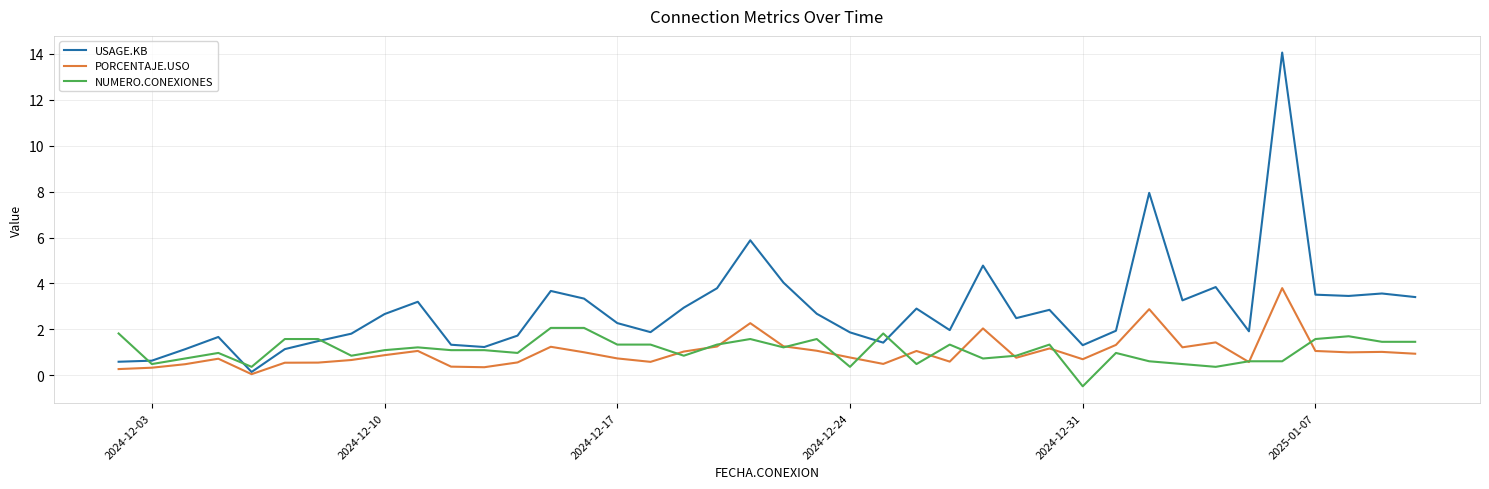

Which series has the widest spread of values?

USAGE.KB